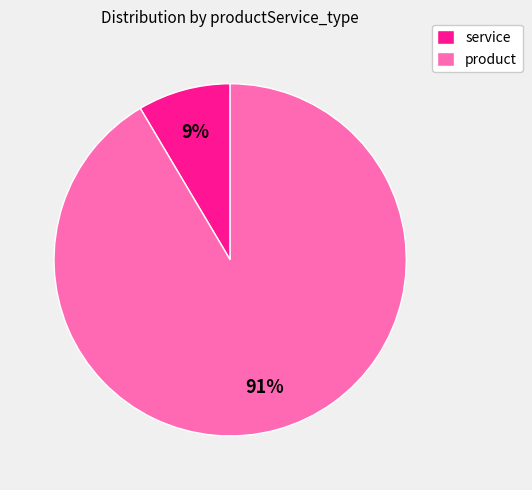

To the nearest percent, what is the combined percentage of product and service?

100%